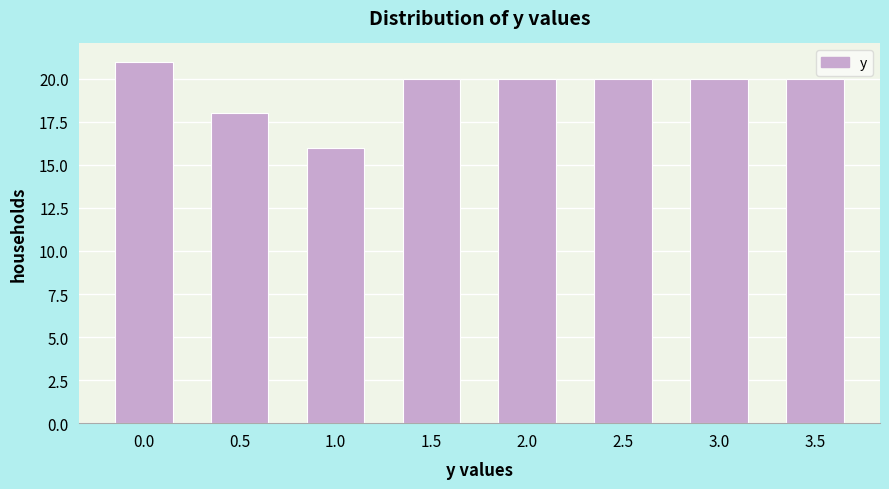

Reading left to right, what are all the values shown in this chart?

0.0=21	0.5=18	1.0=16	1.5=20	2.0=20	2.5=20	3.0=20	3.5=20